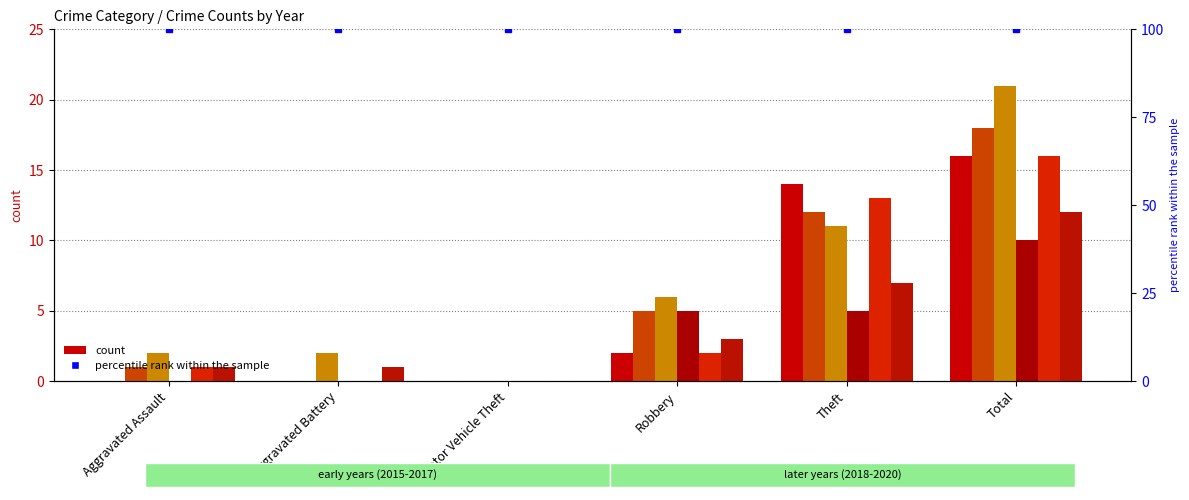

At which label does 2016 first exceed 5?

Theft